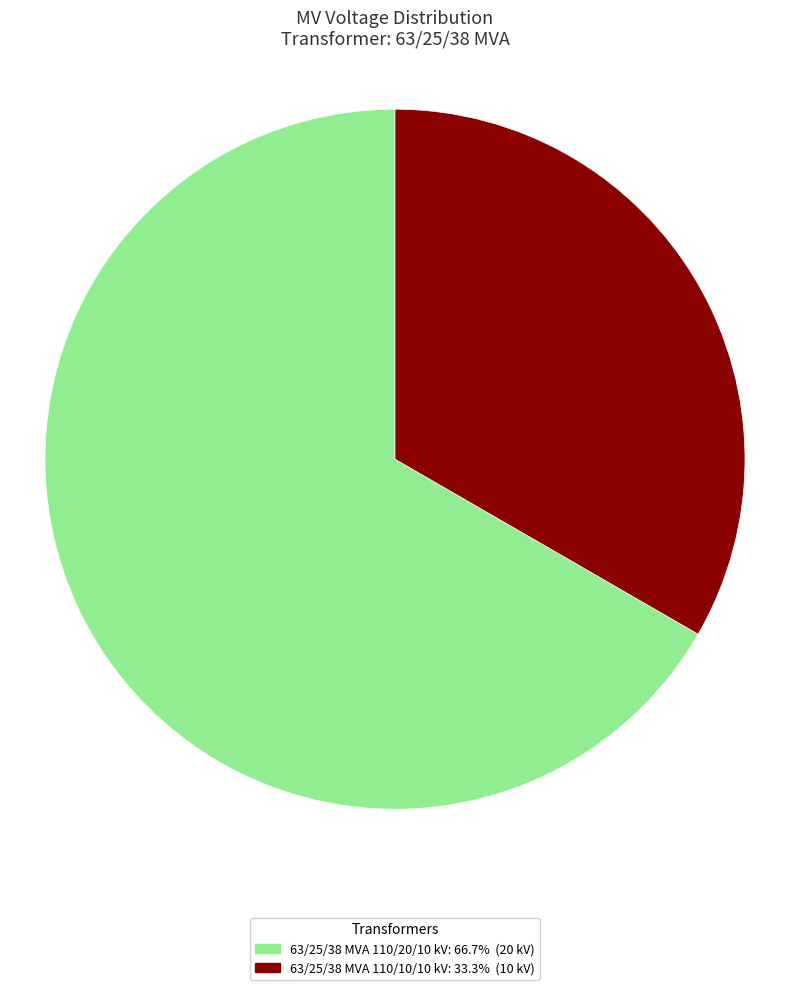

What is the majority slice?

63/25/38 MVA 110/20/10 kV